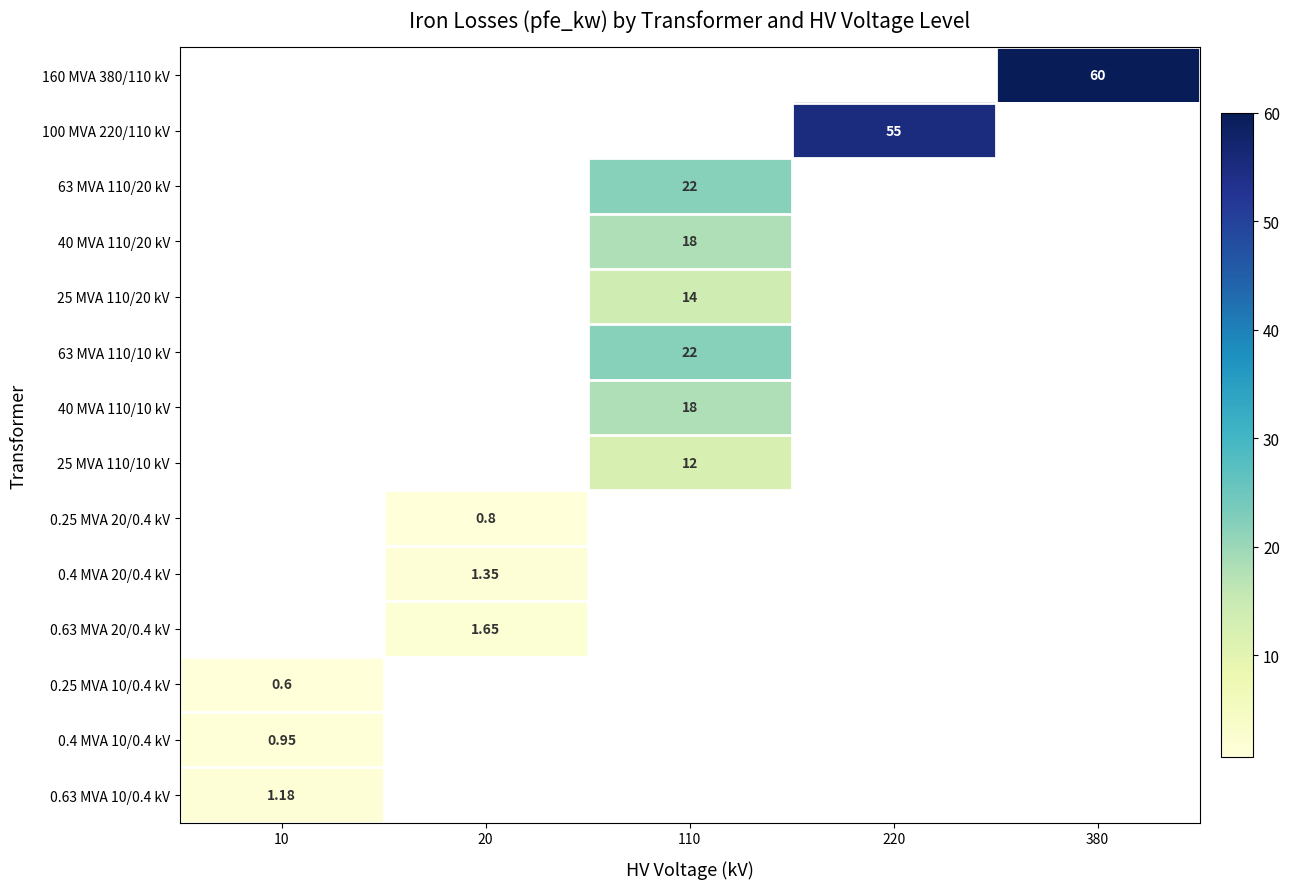

At how many categories does at least one series exceed 31?

2